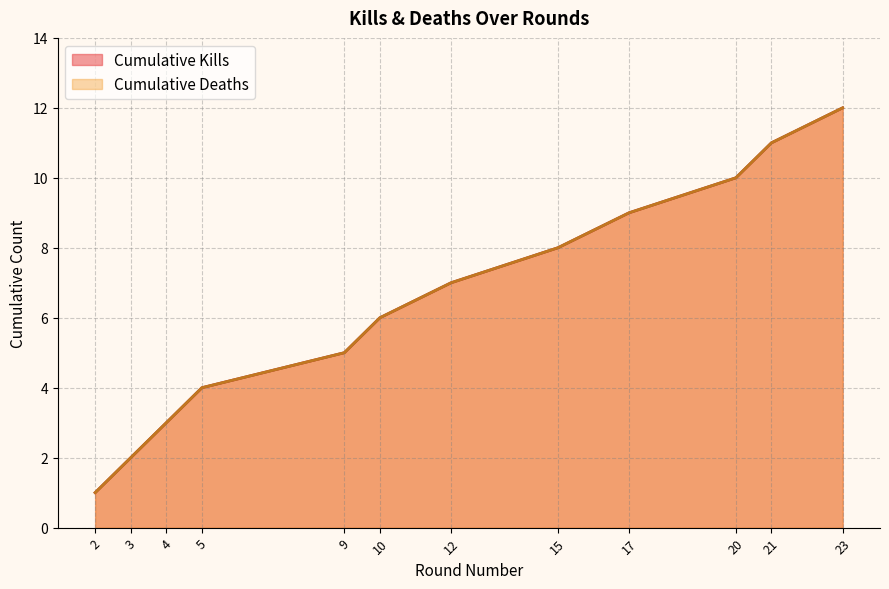

What is the value of the Round Number point at the 5th from the left?

5